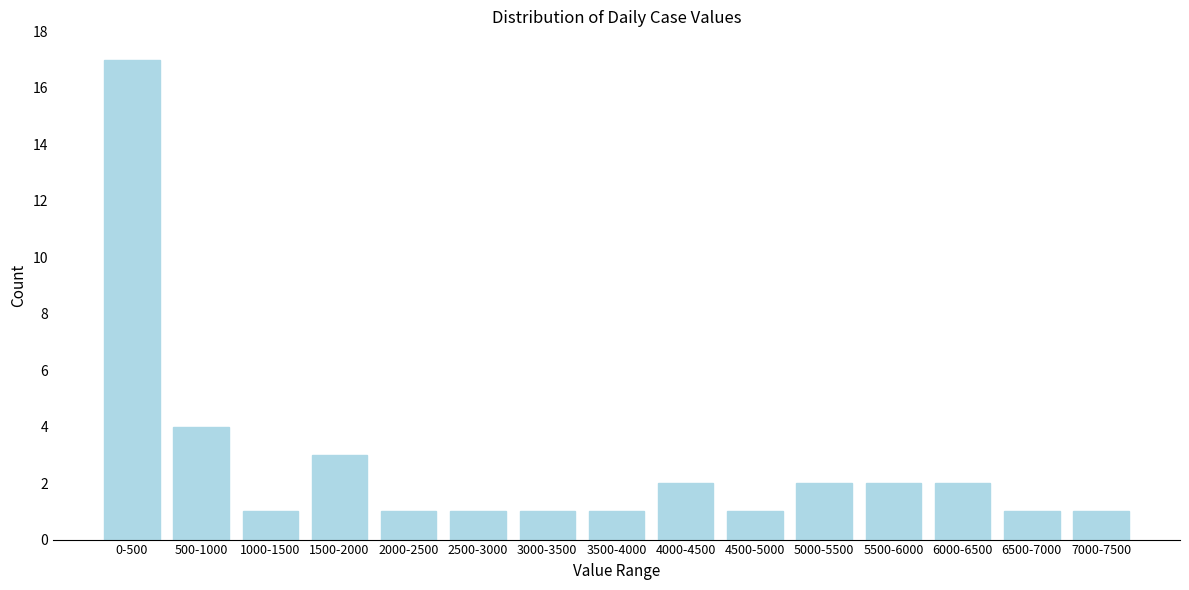

Reading right to left, transcribe all the data shown in this chart.

1	1	2	2	2	1	2	1	1	1	1	3	1	4	17